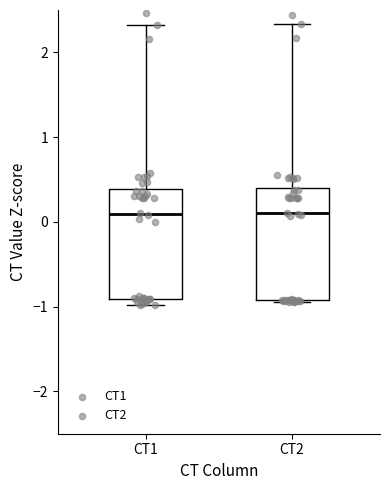

Reading left to right, transcribe this box plot: for each box, give where its median line is, the range the box spans, and where its two whiskers end, as read against the y-axis. The values are not printed on the chart, so give them approximately, as read against the axis.

CT1: median 0.1, box -0.9 to 0.4, whiskers -1.0 to 2.3
CT2: median 0.1, box -0.9 to 0.4, whiskers -0.9 to 2.3